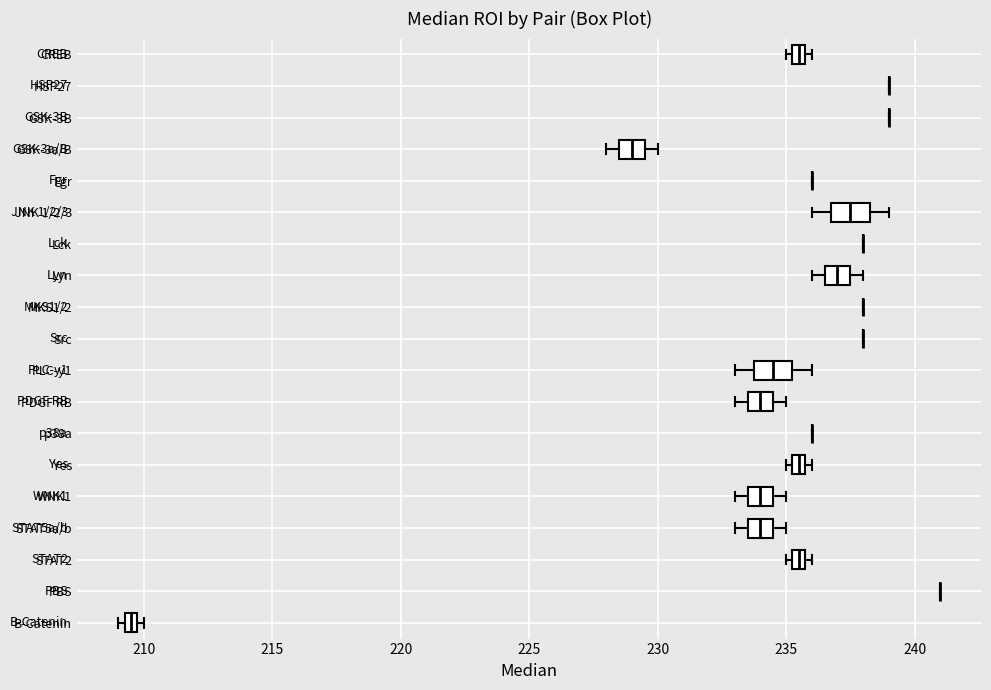

Where is the left edge of the box for Yes on the x-axis? The values are not printed on the chart, so give them approximately, as read against the axis.

235.5